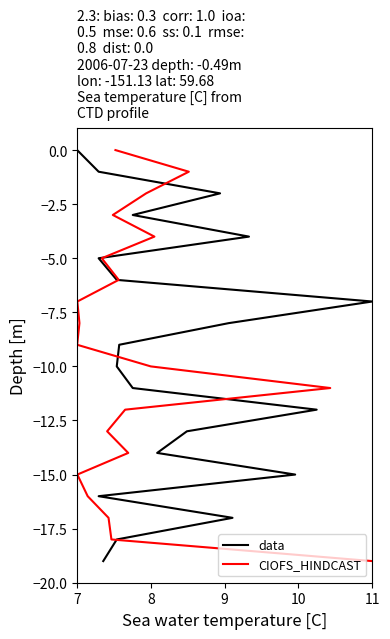

List the series in order of their peak value, lowest first.

data, CIOFS_HINDCAST